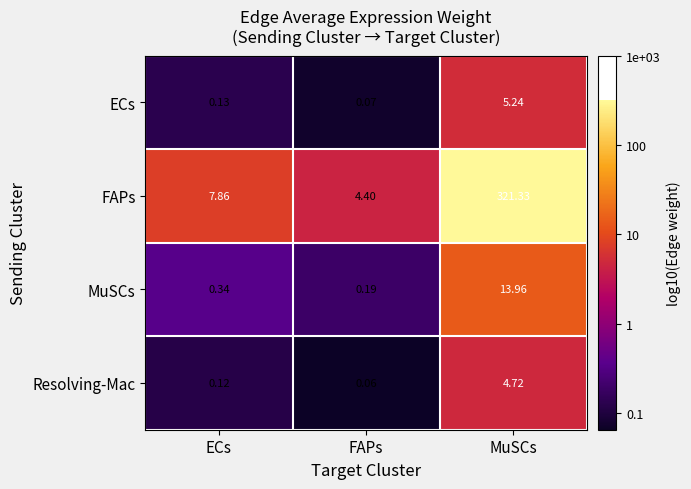

Which label corresponds to the largest value in the chart?

MuSCs